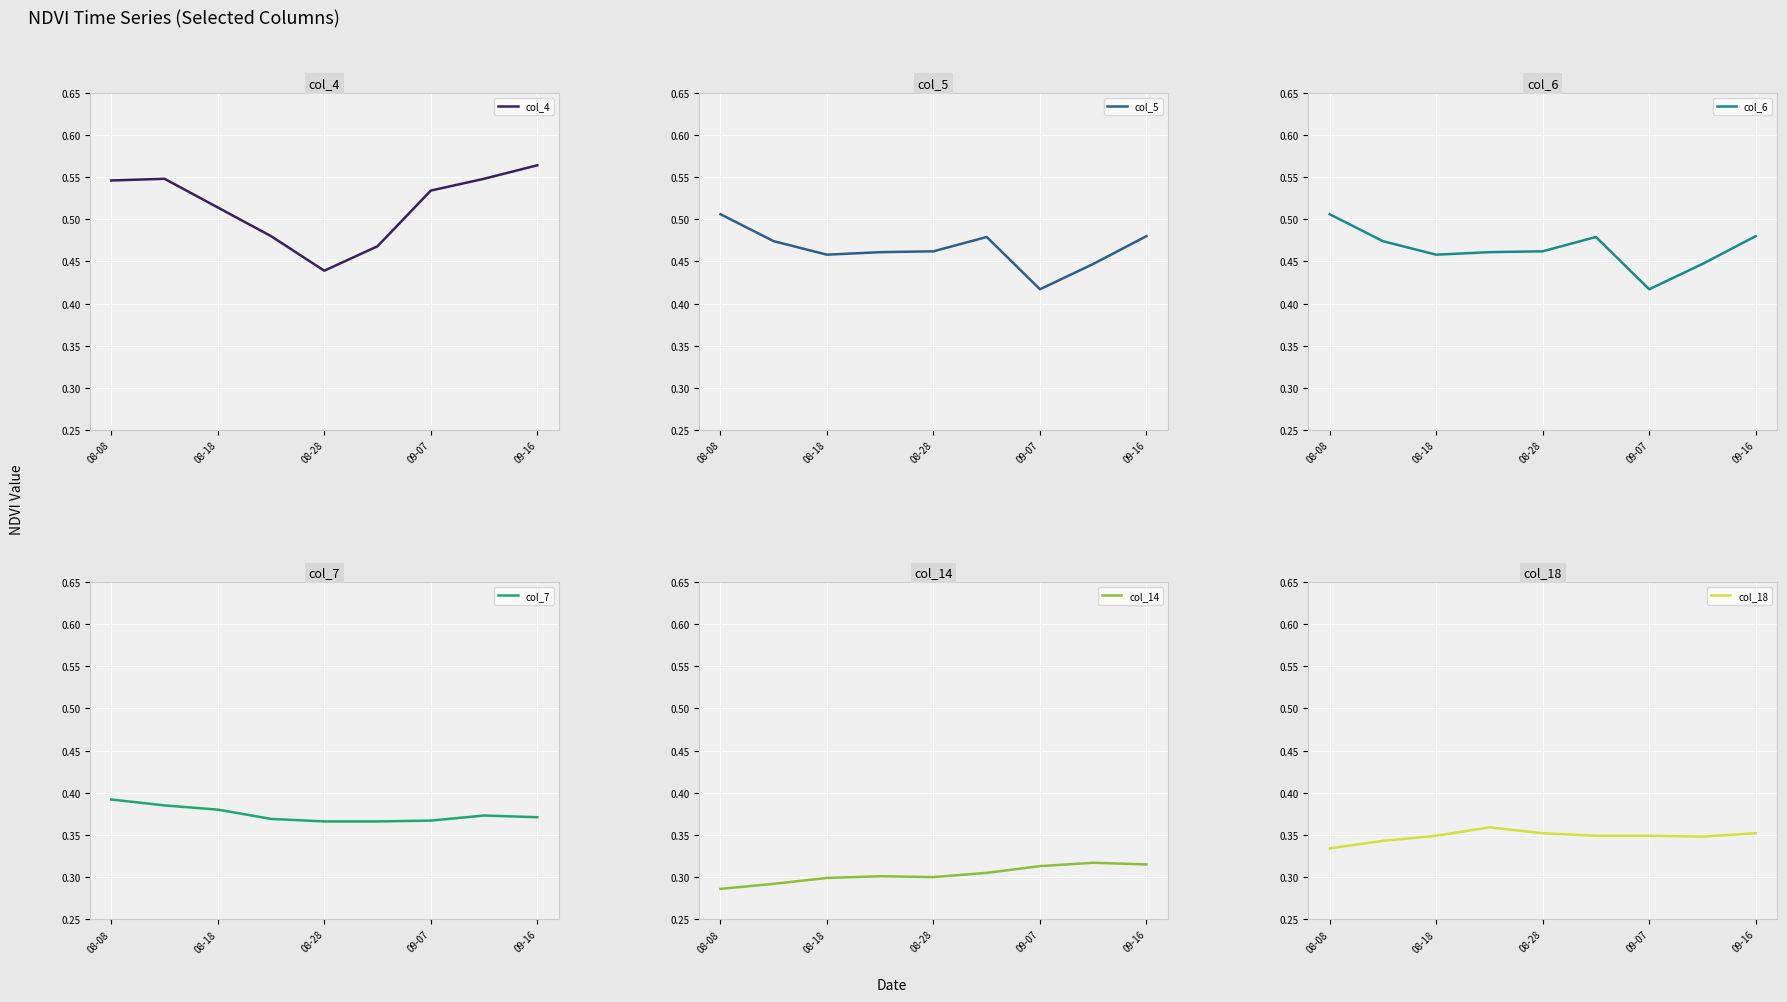

Does the chart display data point markers on the line(s)?

No